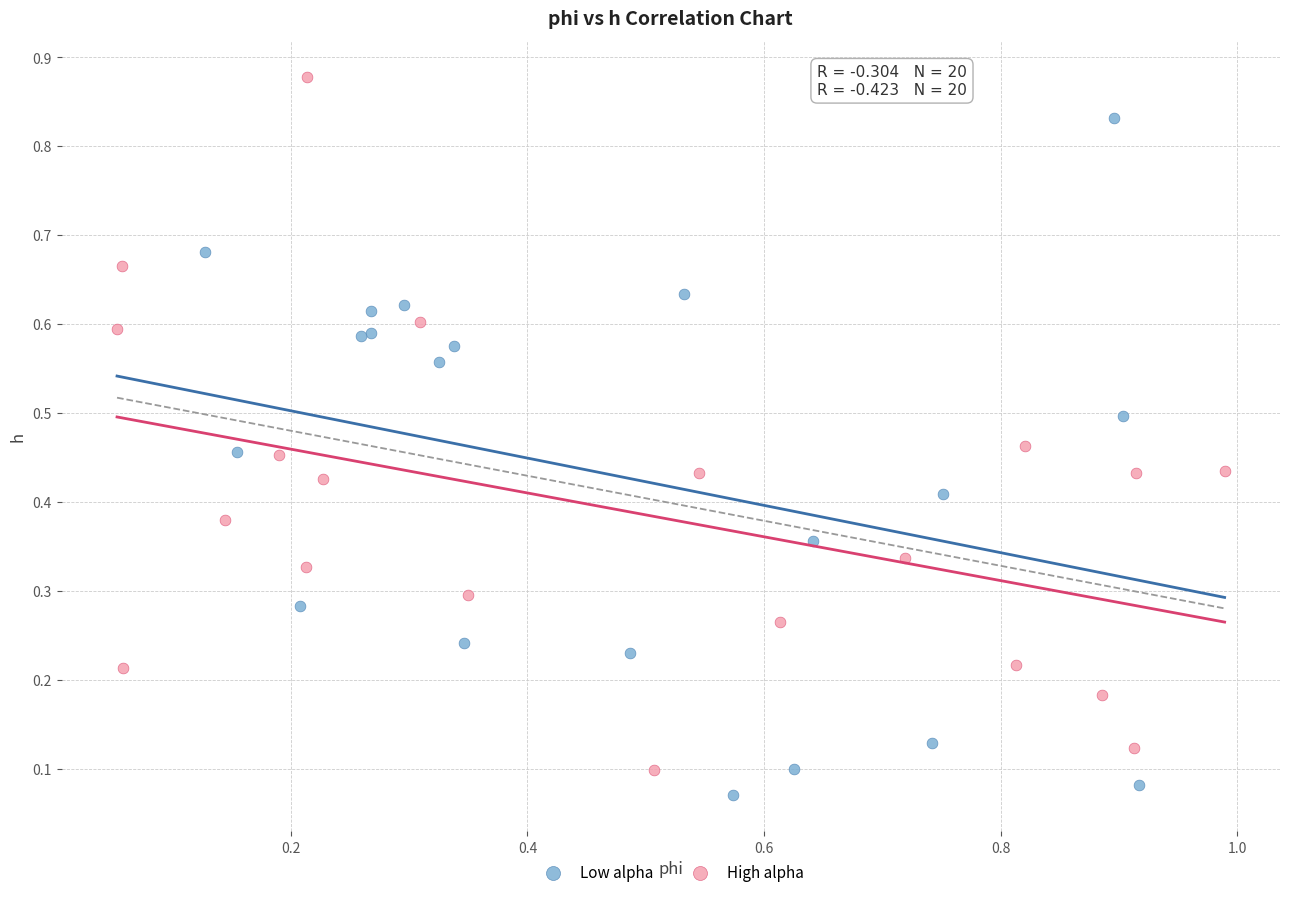

What are all the series names shown in the legend?

Low alpha, High alpha